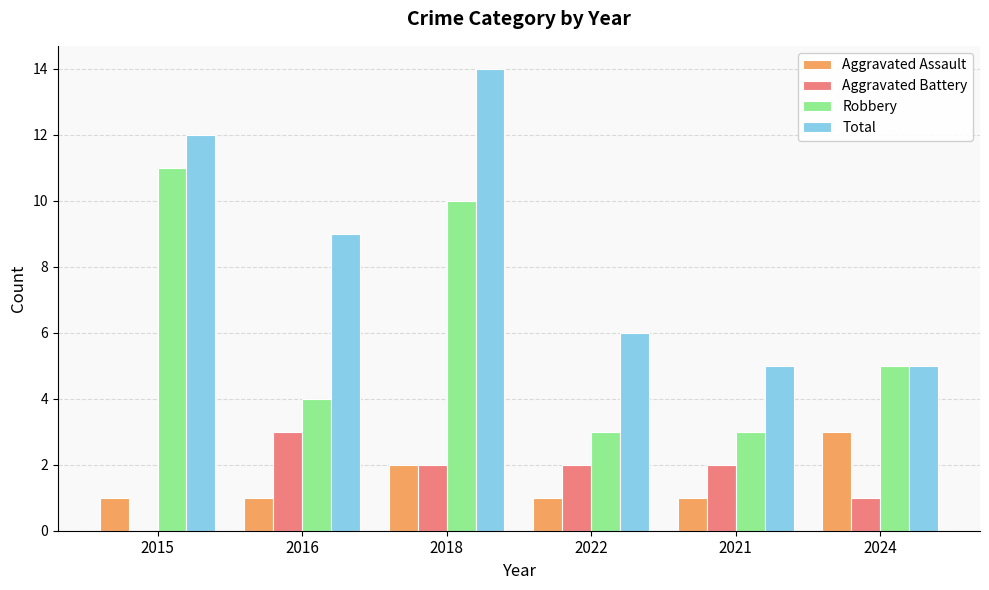

Which series changed the most between 2018 and 2021?

Total